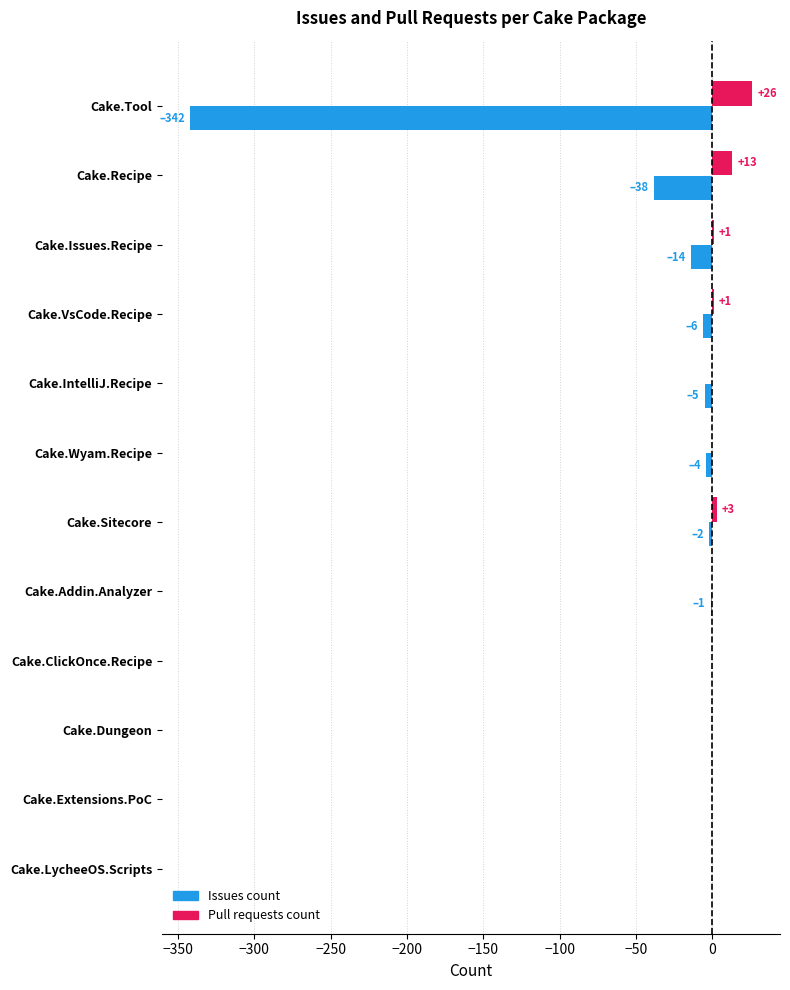

The Pull requests count series shows 0 at Cake.LycheeOS.Scripts. True or false?

True